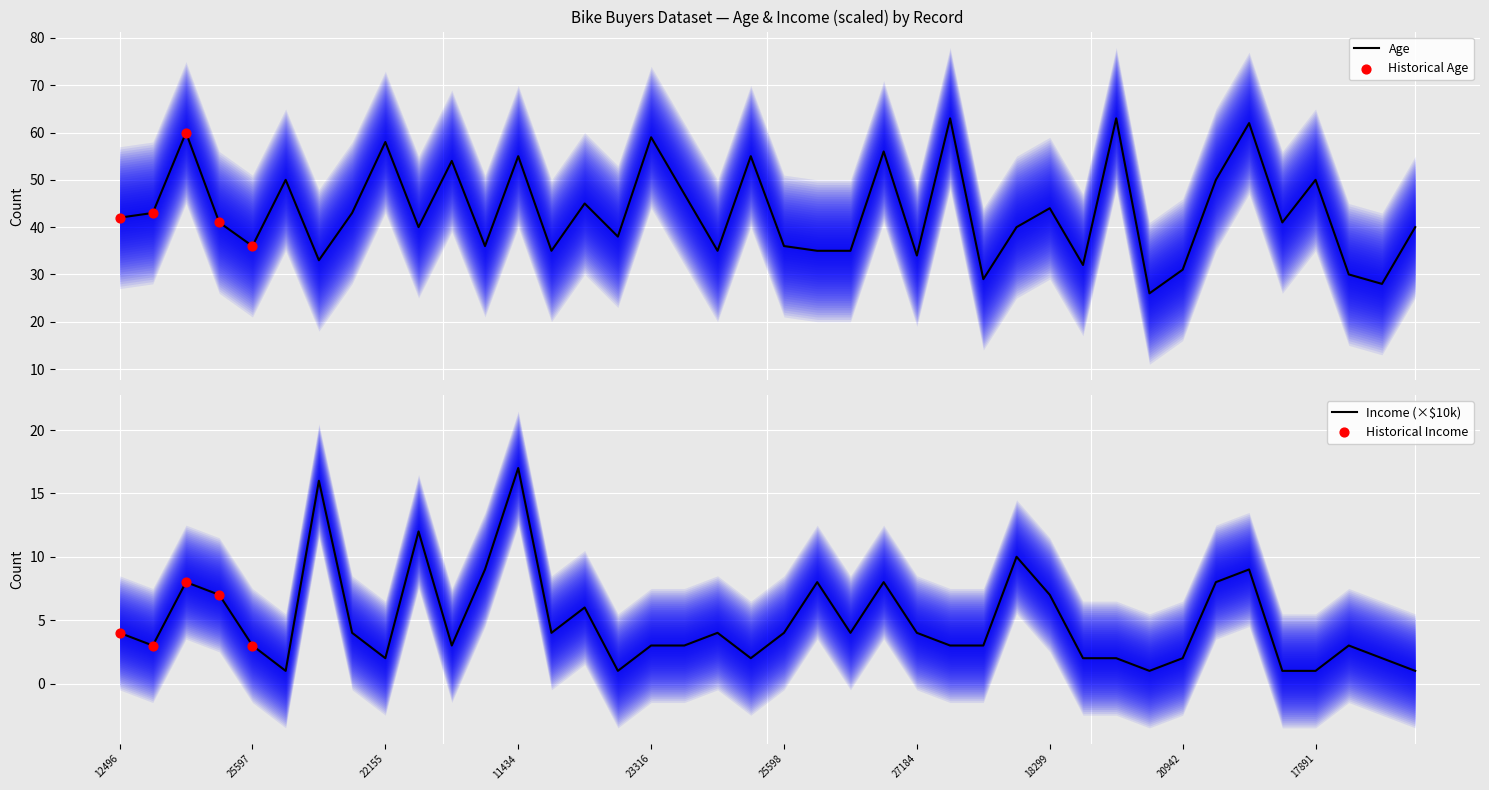

At how many categories does at least one series exceed 23?

40